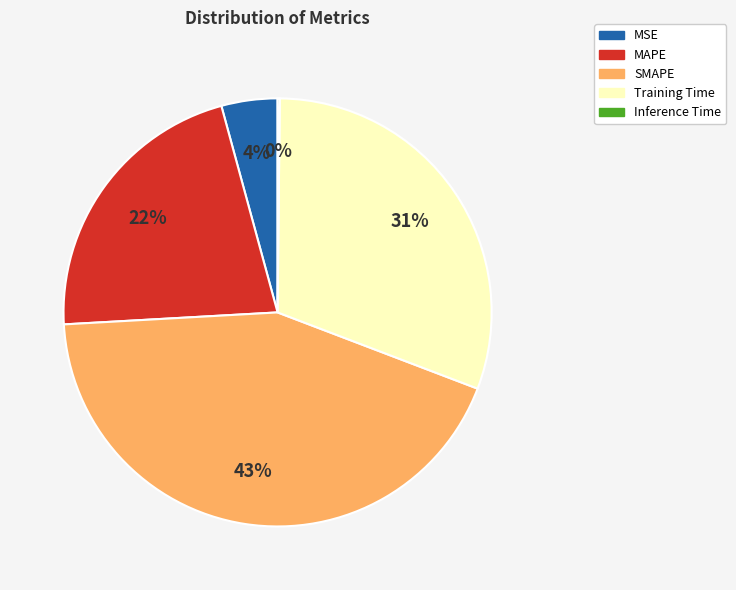

To the nearest percent, what is the difference between the largest and smallest slice percentages?

43%